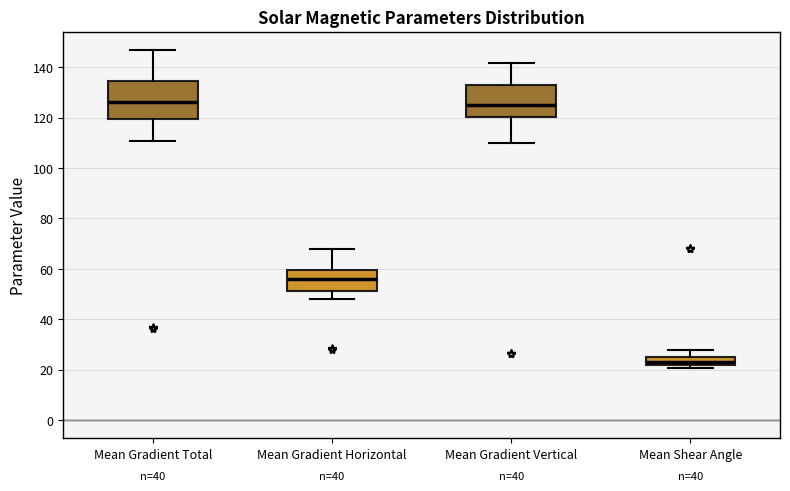

Where does the median line of the box for Mean Gradient Total sit on the y-axis? The values are not printed on the chart, so give them approximately, as read against the axis.

126